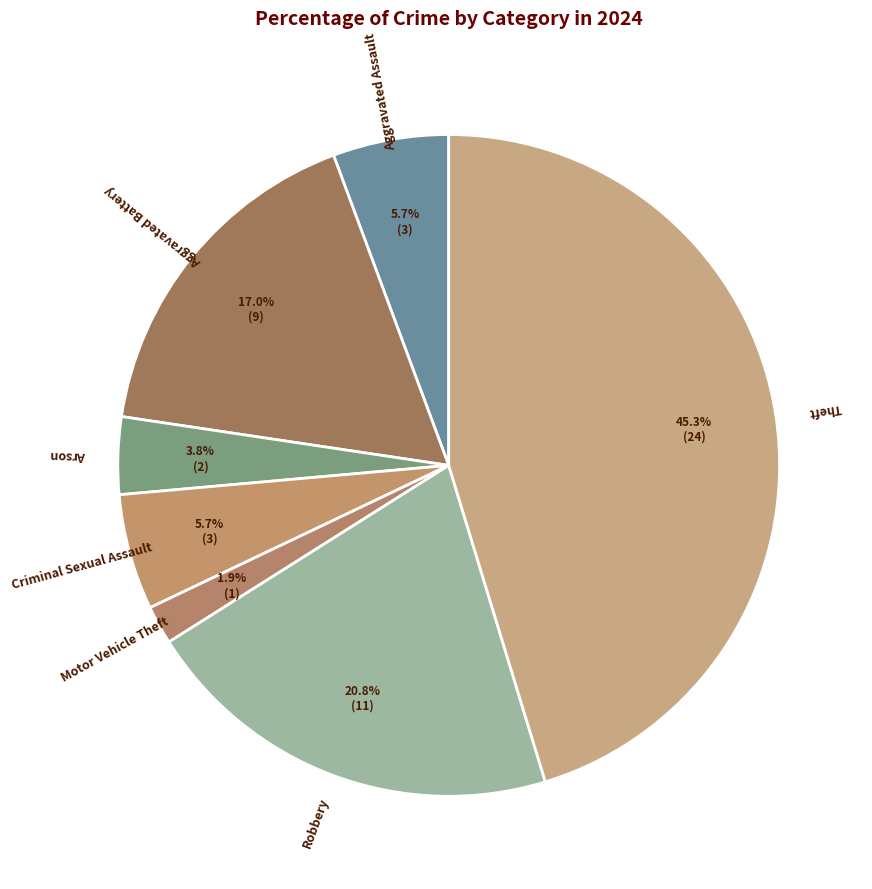

Does any single category account for the majority?

No